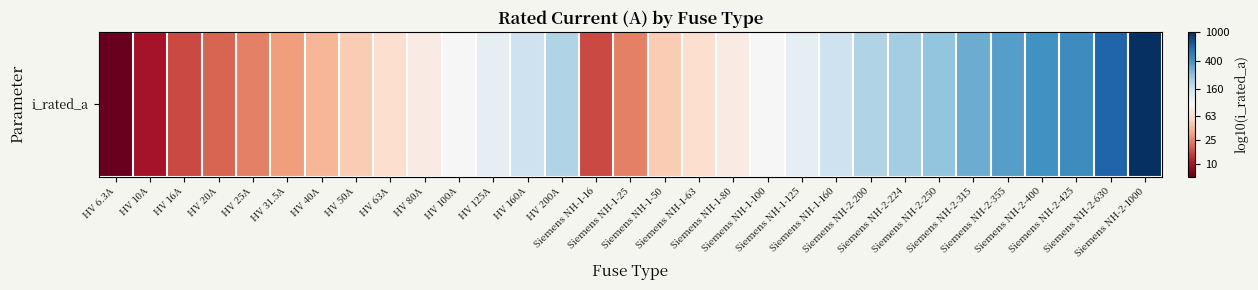

Approximately how many times larger is the value at Siemens NH-2-1000 compared to HV 25A?

2.1